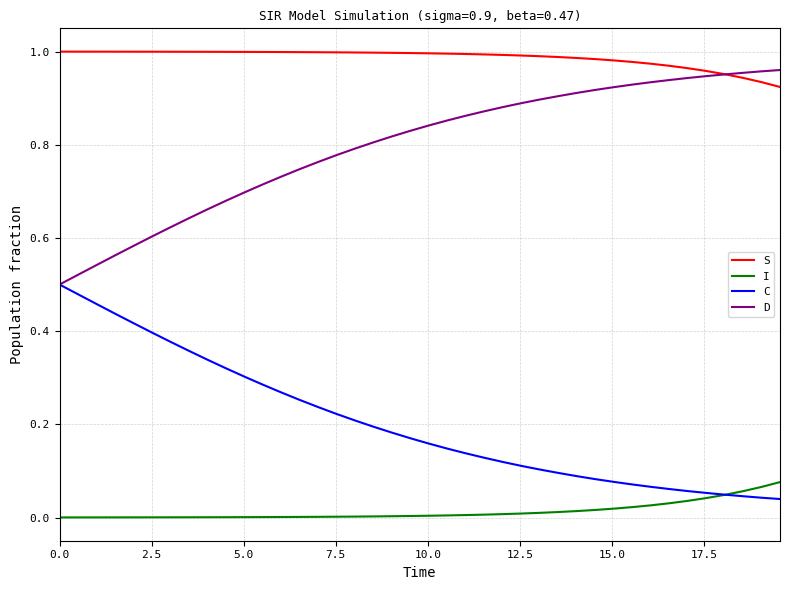

Count the number of categories in the chart.

40